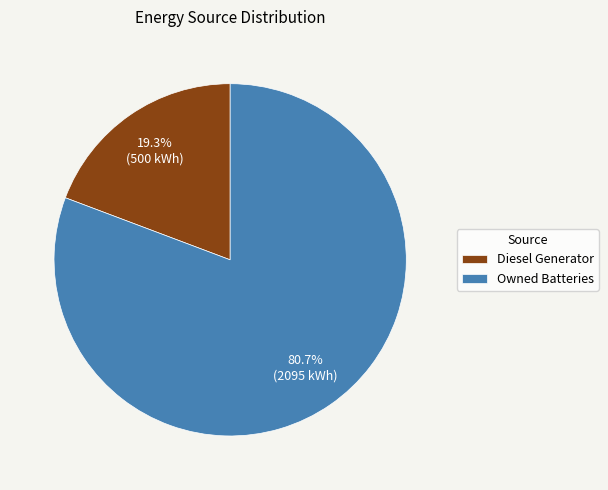

Is there a majority slice in this chart?

Yes